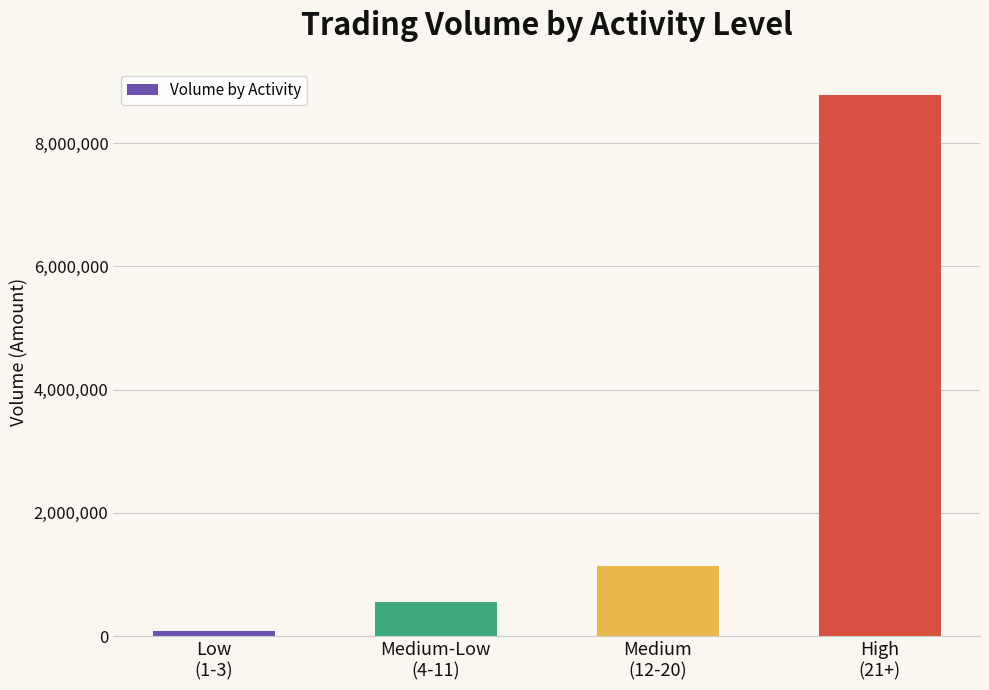

List the labels in order of value, smallest first.

Low
(1-3), Medium-Low
(4-11), Medium
(12-20), High
(21+)